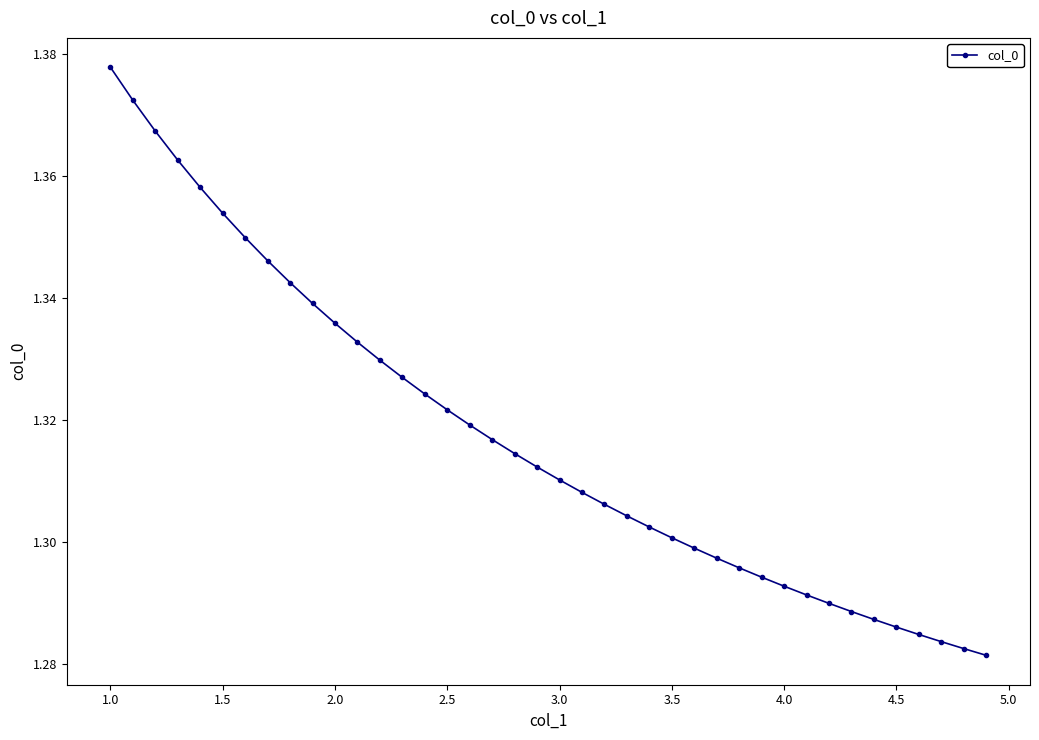

What is the sum of all values?

52.7